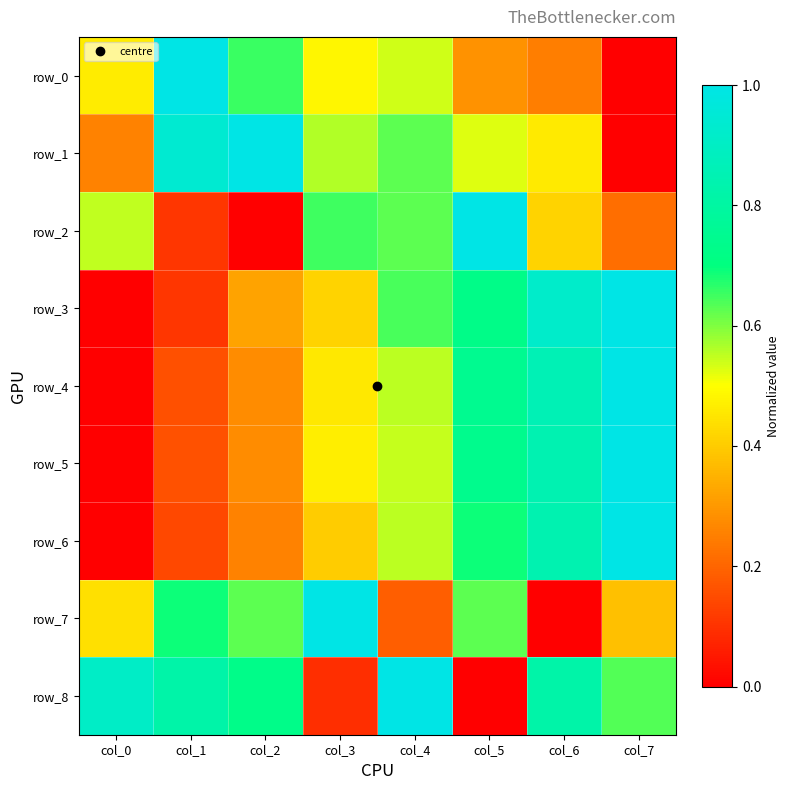

Is it true that row_2 equals 0.1 at col_1?

False